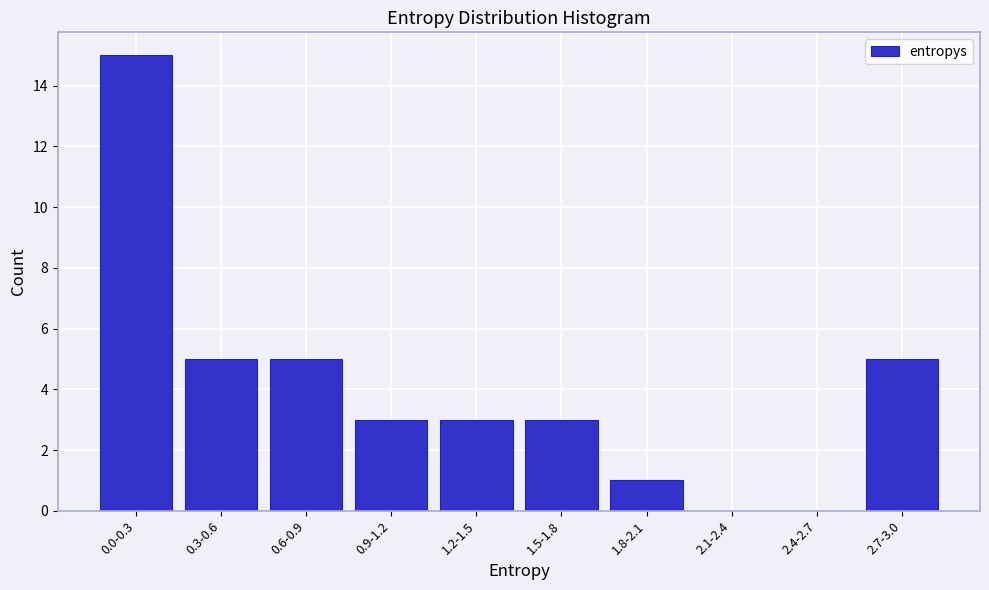

Reading left to right, transcribe all the data shown in this chart.

0.0-0.3=15	0.3-0.6=5	0.6-0.9=5	0.9-1.2=3	1.2-1.5=3	1.5-1.8=3	1.8-2.1=1	2.1-2.4=0	2.4-2.7=0	2.7-3.0=5